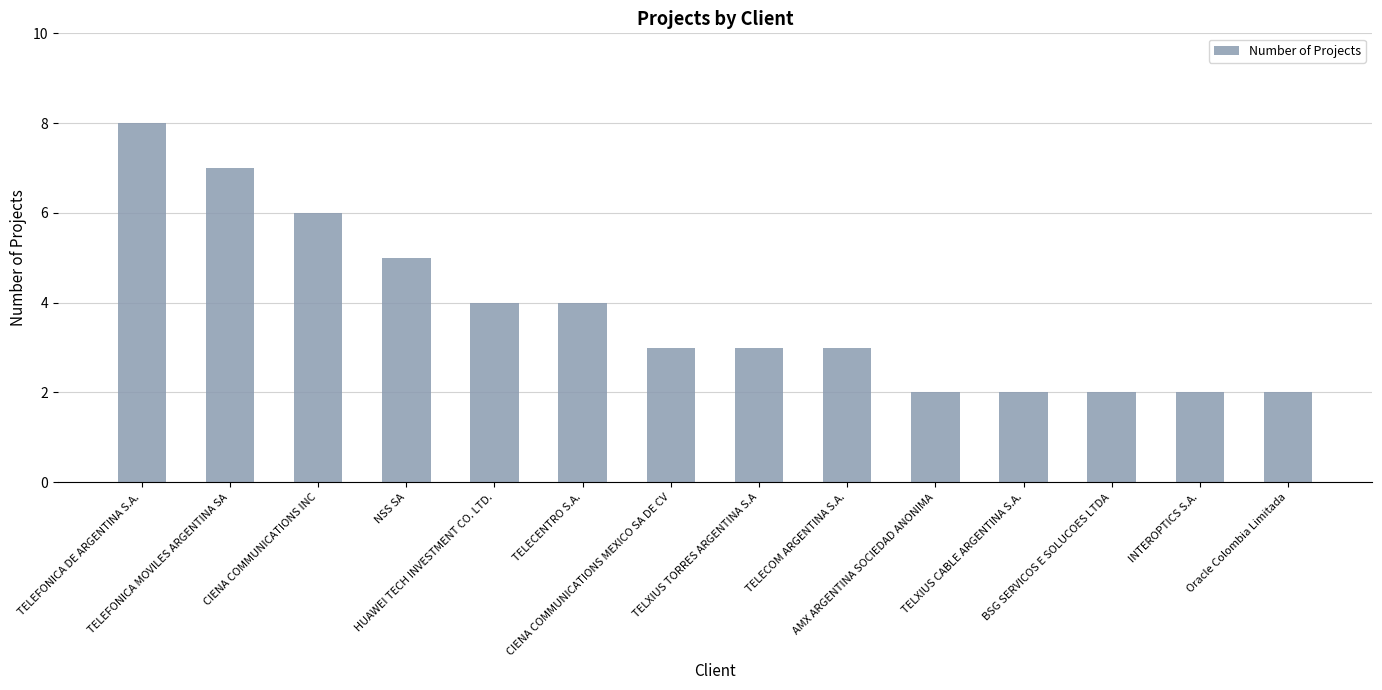

What is the maximum value shown in the chart?

8